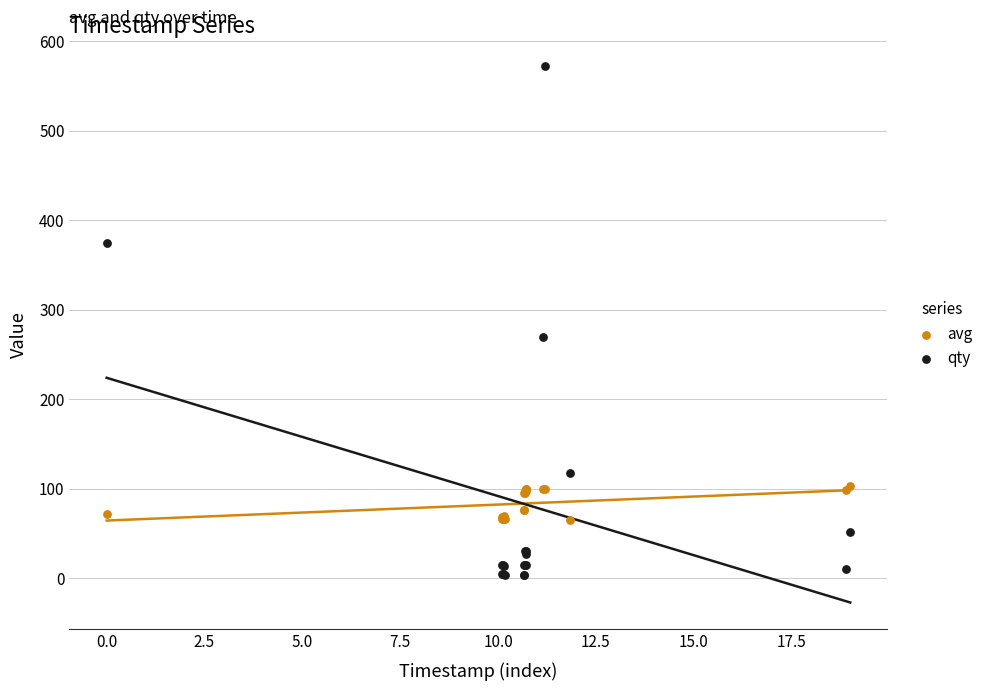

Across all series, what Y value is closest to 288?

270